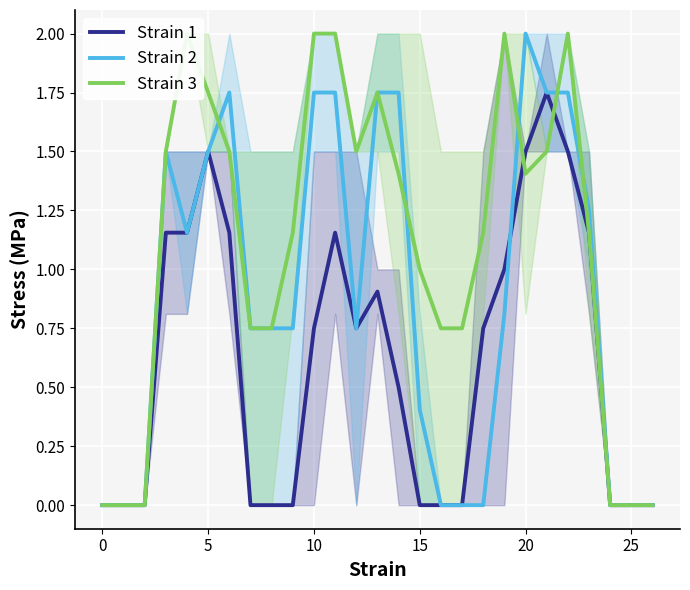

The Strain 2 series shows 0.0 at 25. True or false?

True